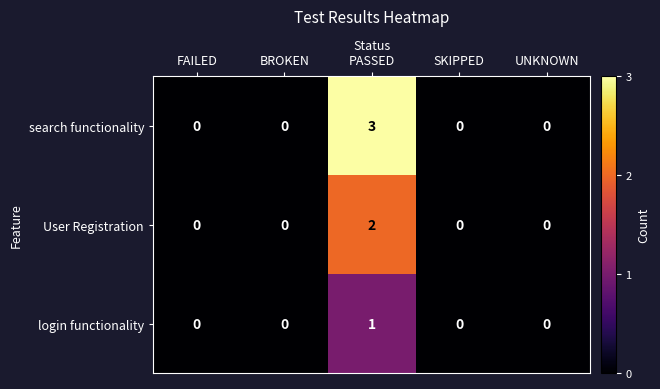

Which series has the largest range (max minus min)?

search functionality